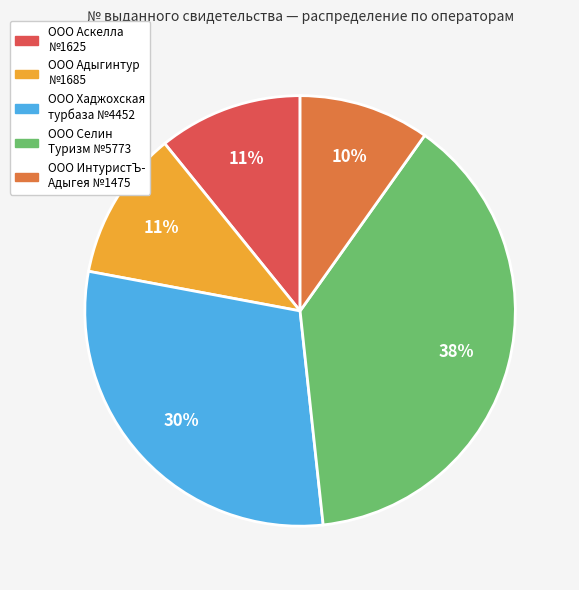

How many segments does this pie chart have?

5